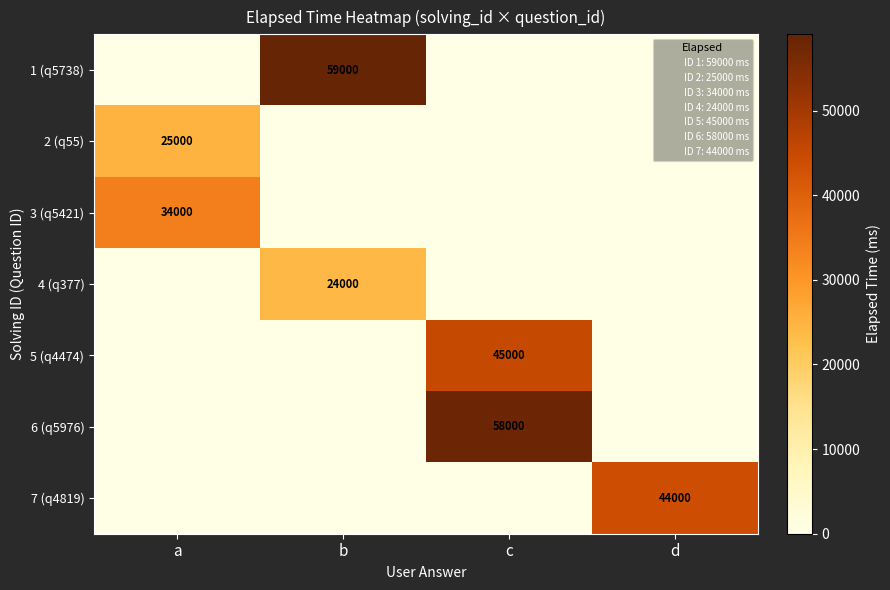

Which category has the highest value in the 2 (q55) series?

a